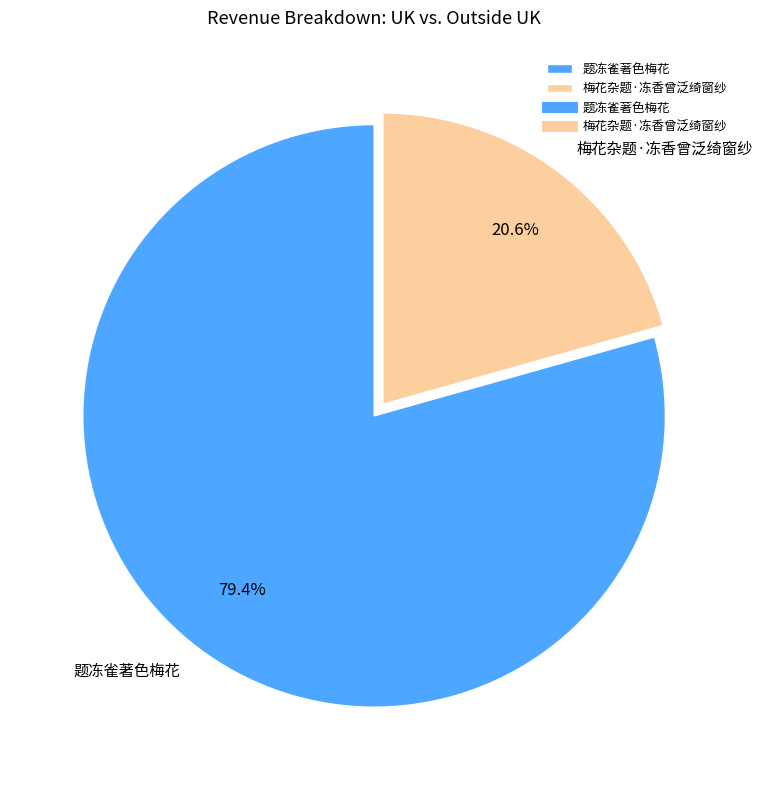

Which has a higher value, 梅花杂题·冻香曾泛绮窗纱 or 题冻雀著色梅花?

题冻雀著色梅花